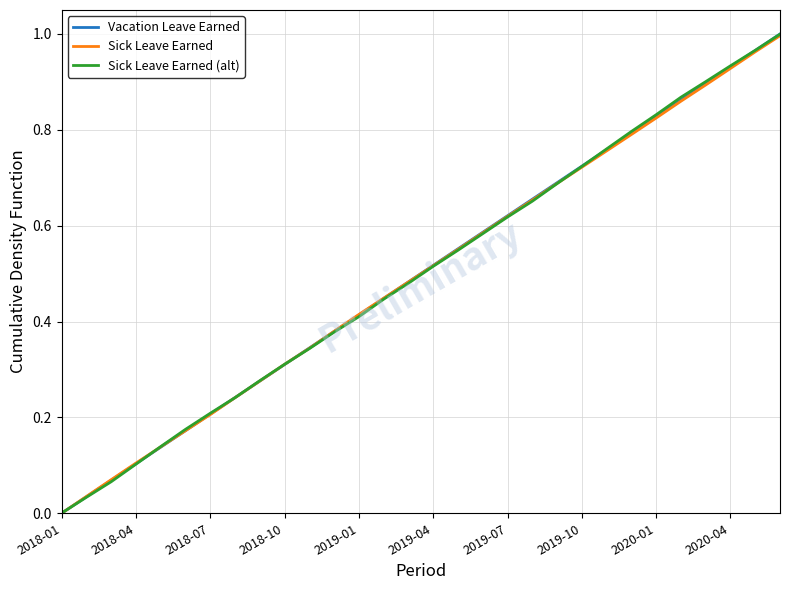

What is the sum of all Sick Leave Earned (alt) values?

15.0